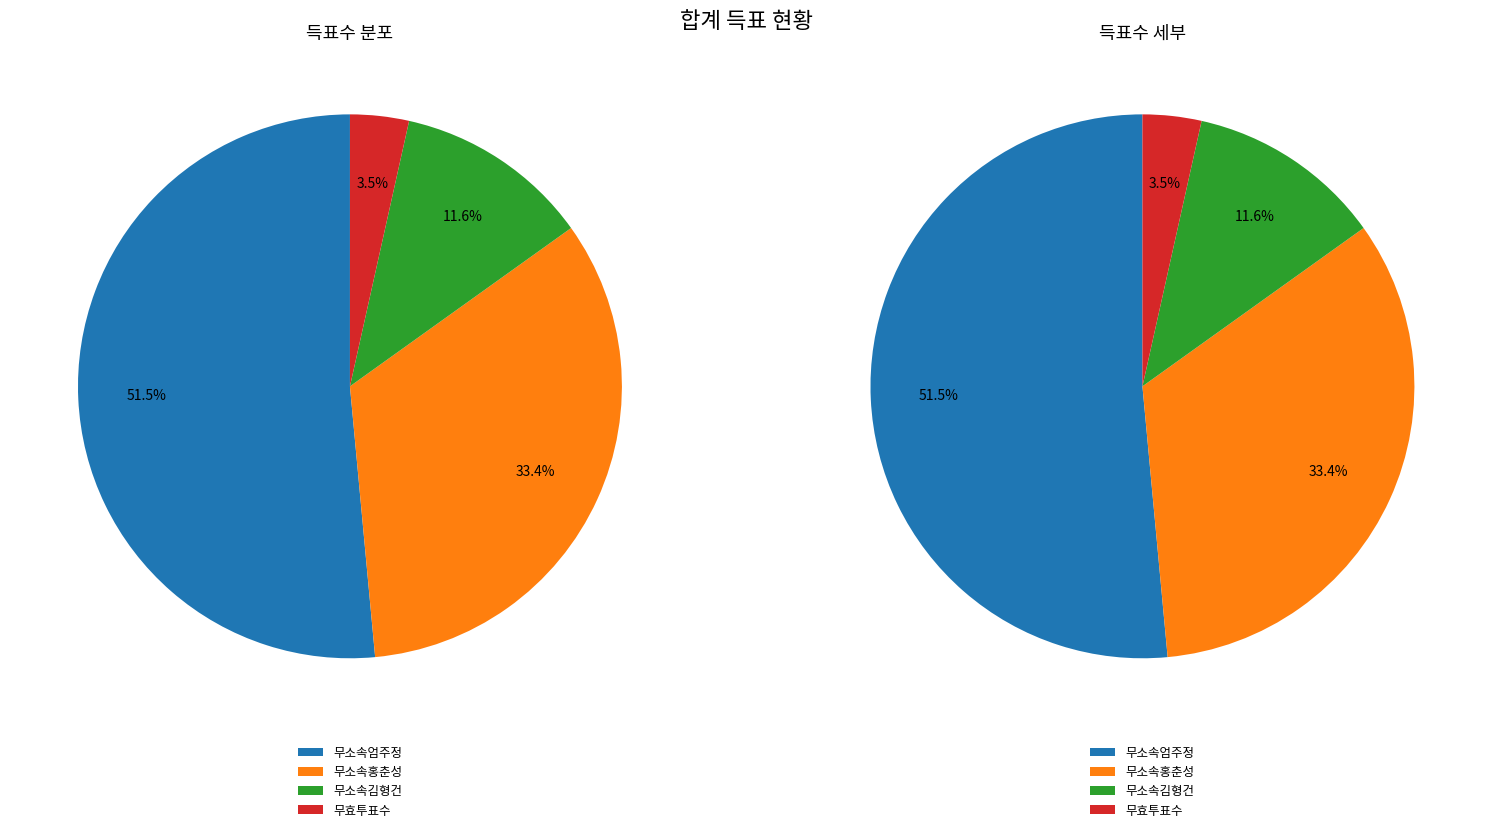

Which slice represents more than half of the pie?

무소속엄주정